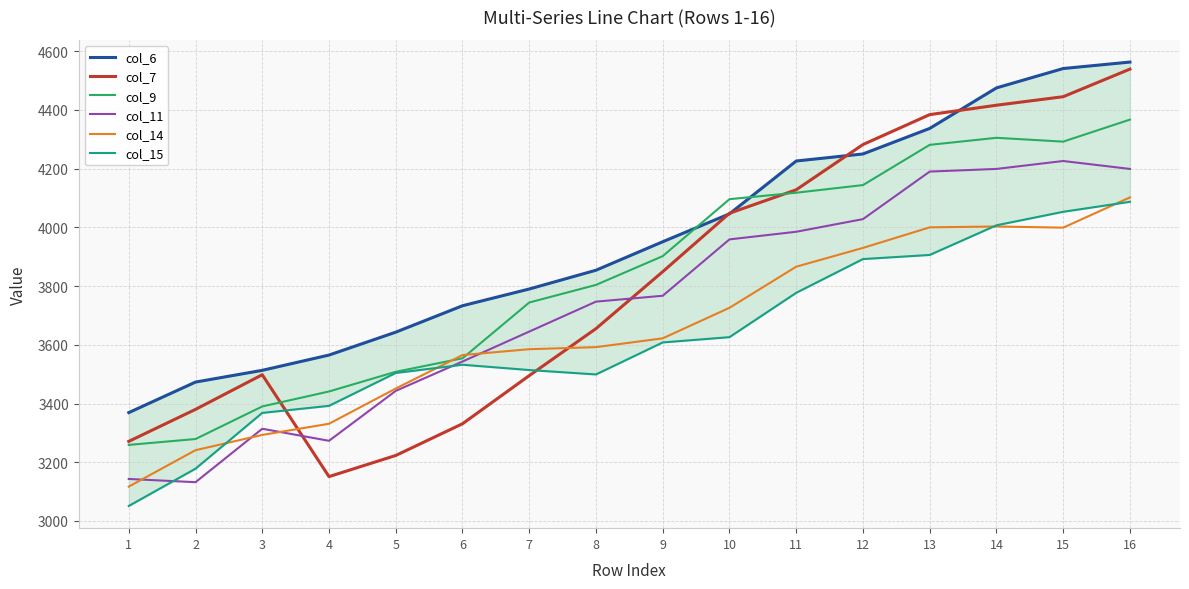

How many data points does each series have?

16